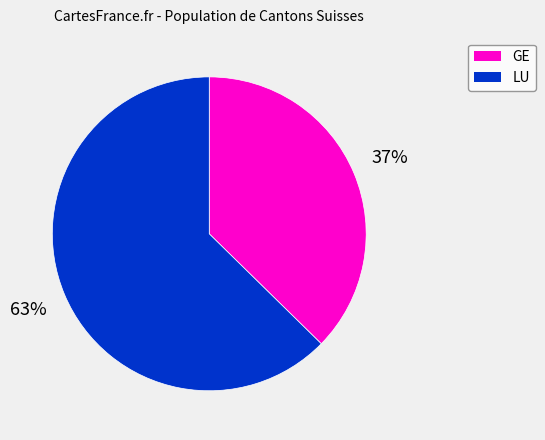

Is there any slice that represents more than half of the pie?

Yes